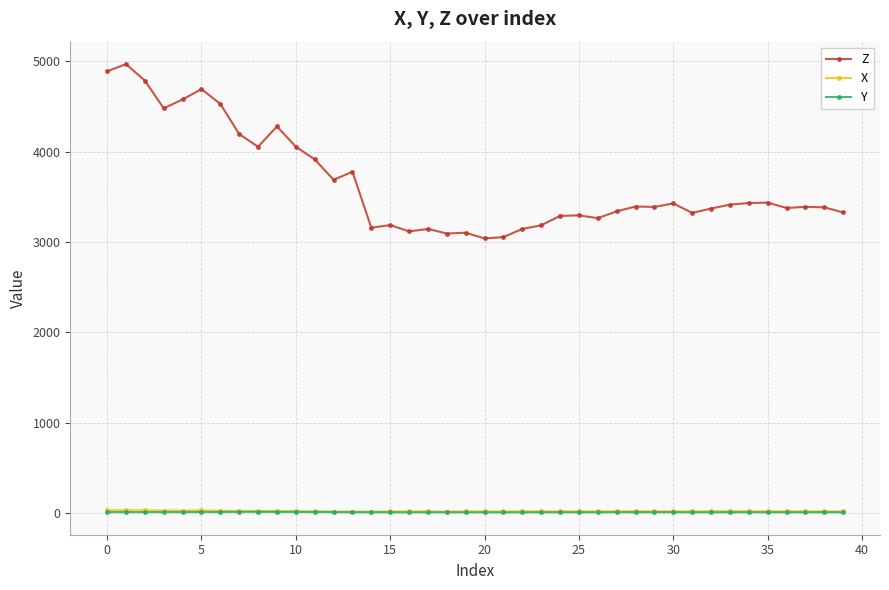

At how many categories does at least one series exceed 4119?

9